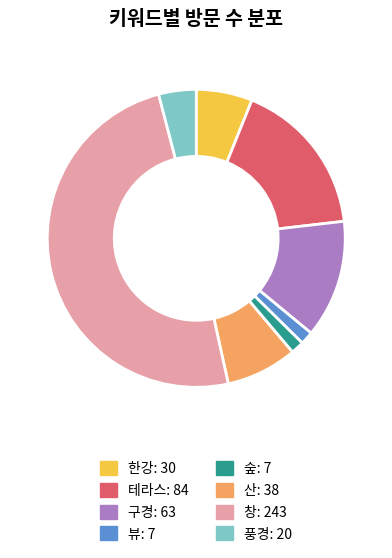

Between 풍경 and 산, which is larger?

산